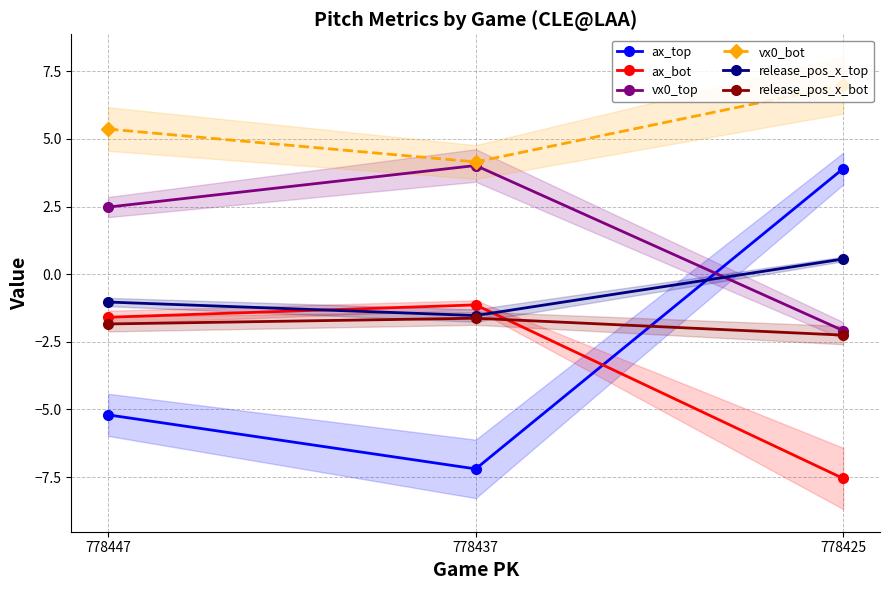

The value of release_pos_x_bot at 778447 is -1.0. True or false?

False